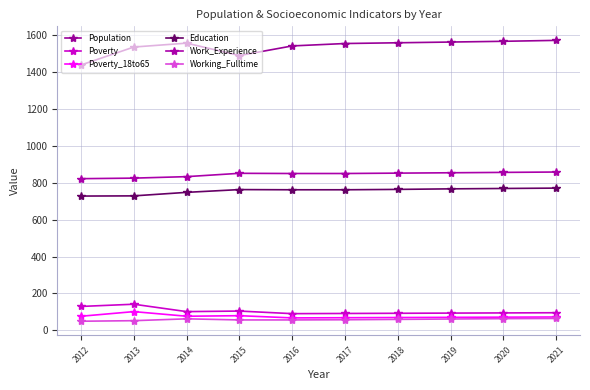

At which category does Population reach its first local valley?

2015